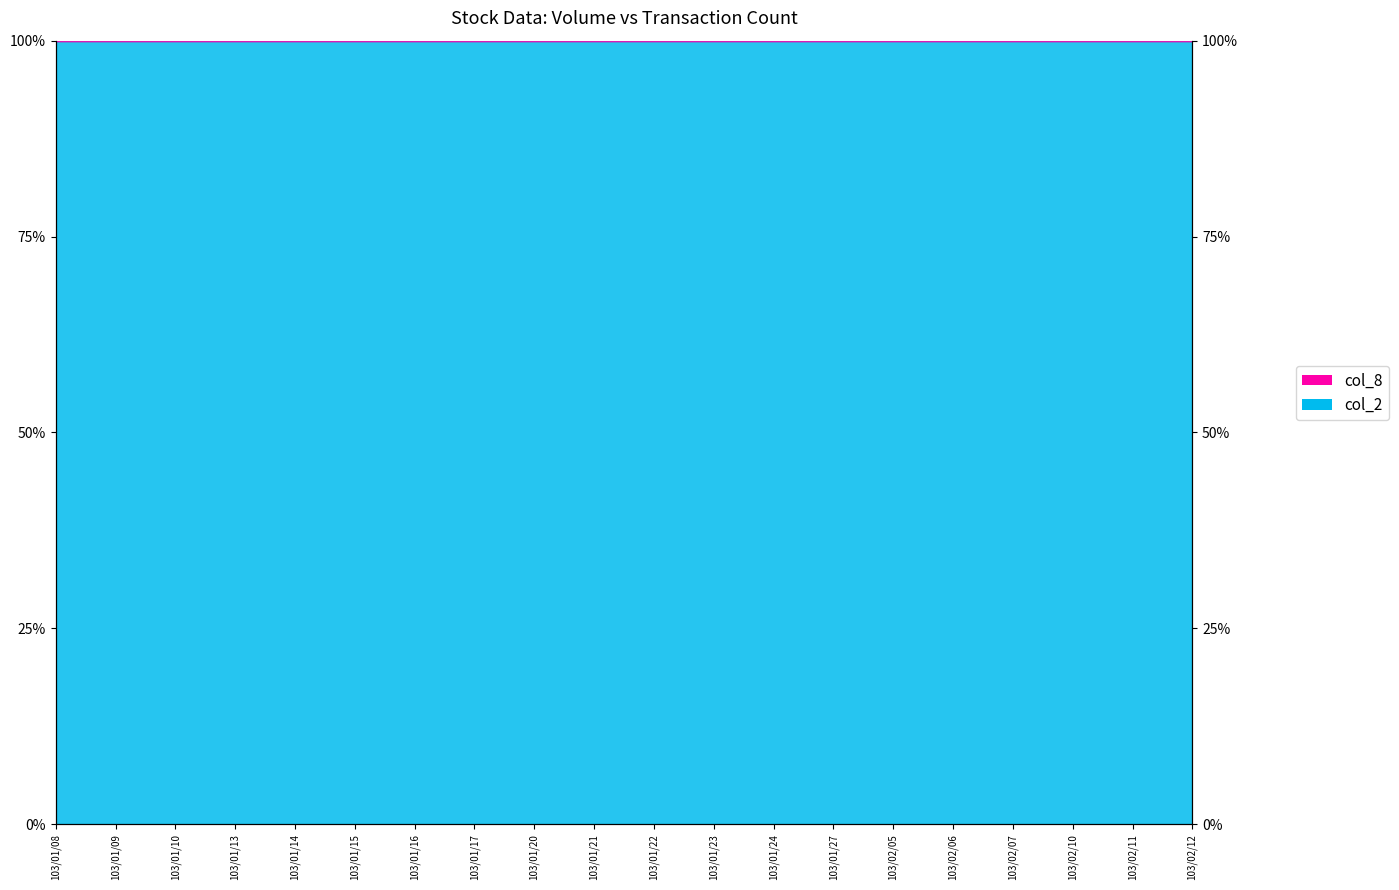

At which label does col_8 (line) first exceed 100?

103/02/05